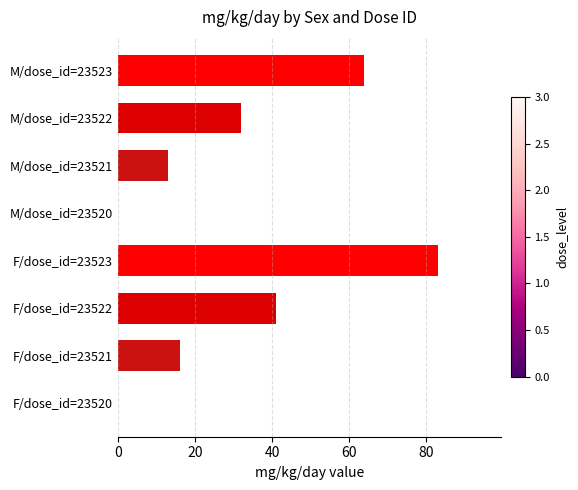

Reading top to bottom, extract all data points from this chart.

M/dose_id=23523=64	M/dose_id=23522=32	M/dose_id=23521=13	M/dose_id=23520=0	F/dose_id=23523=83	F/dose_id=23522=41	F/dose_id=23521=16	F/dose_id=23520=0